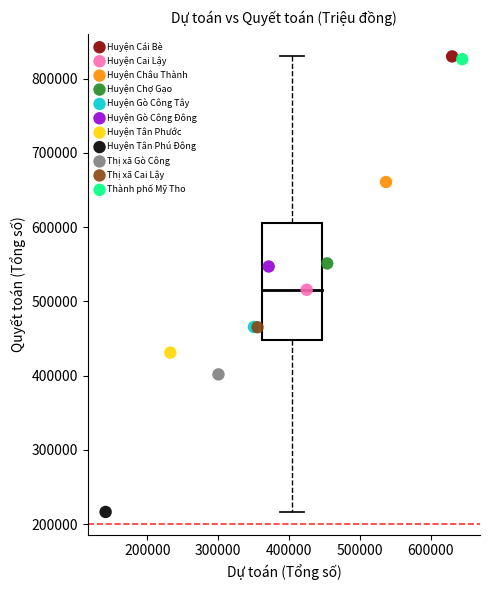

What are all the series names shown in the legend?

Huyện Cái Bè, Huyện Cai Lậy, Huyện Châu Thành, Huyện Chợ Gạo, Huyện Gò Công Tây, Huyện Gò Công Đông, Huyện Tân Phước, Huyện Tân Phú Đông, Thị xã Gò Công, Thị xã Cai Lậy, Thành phố Mỹ Tho